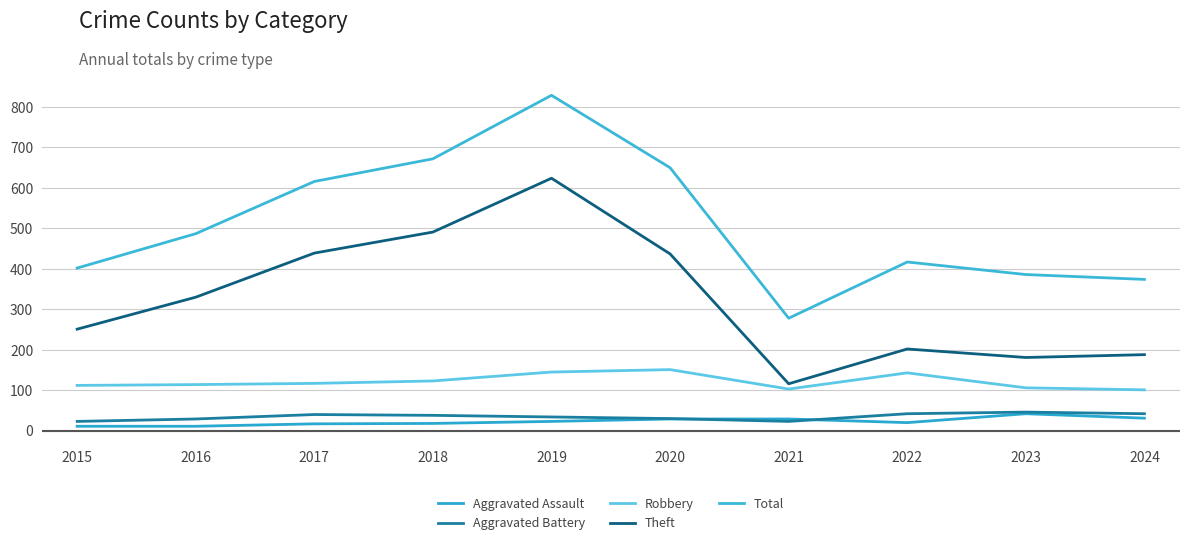

Does the chart display data point markers on the line(s)?

No